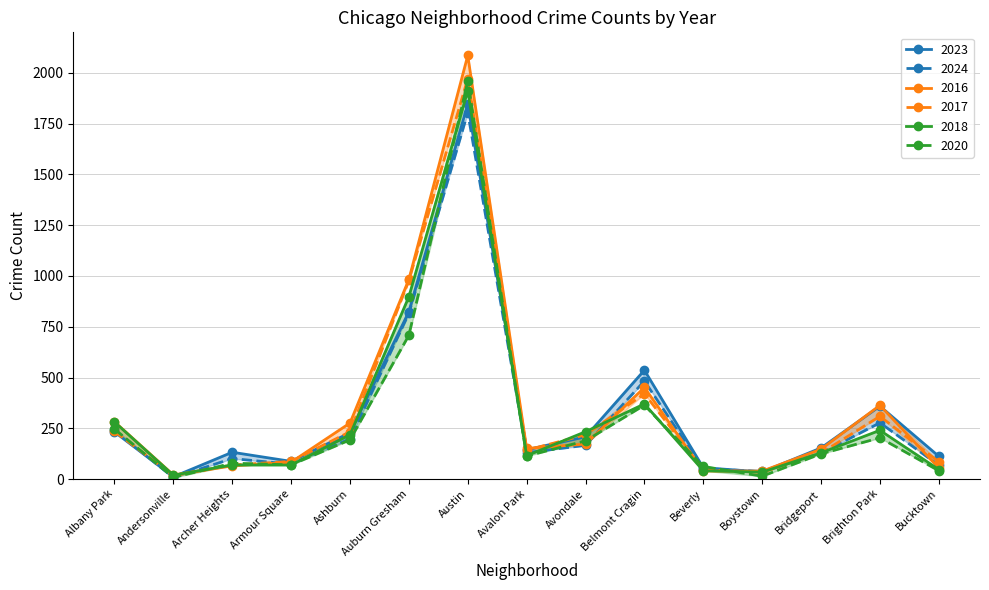

Rank the categories by 2016 value from highest to lowest.

Austin, Auburn Gresham, Belmont Cragin, Brighton Park, Albany Park, Ashburn, Avondale, Avalon Park, Bridgeport, Armour Square, Archer Heights, Bucktown, Beverly, Boystown, Andersonville